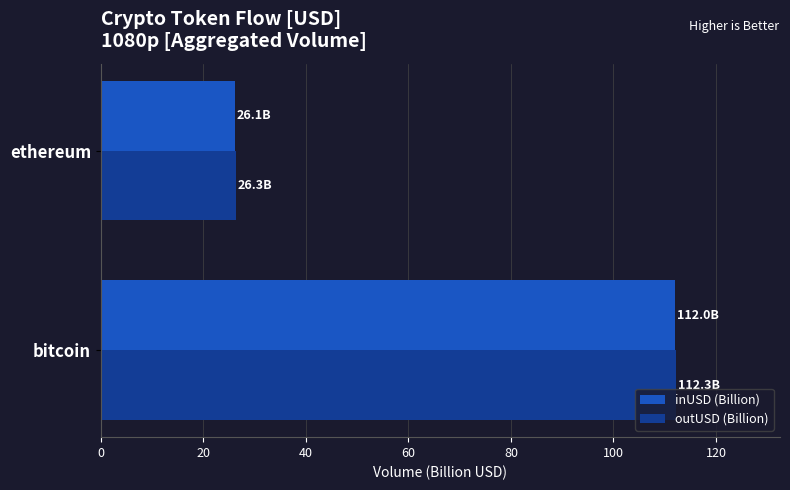

Which series has the widest spread of values?

outUSD (Billion)